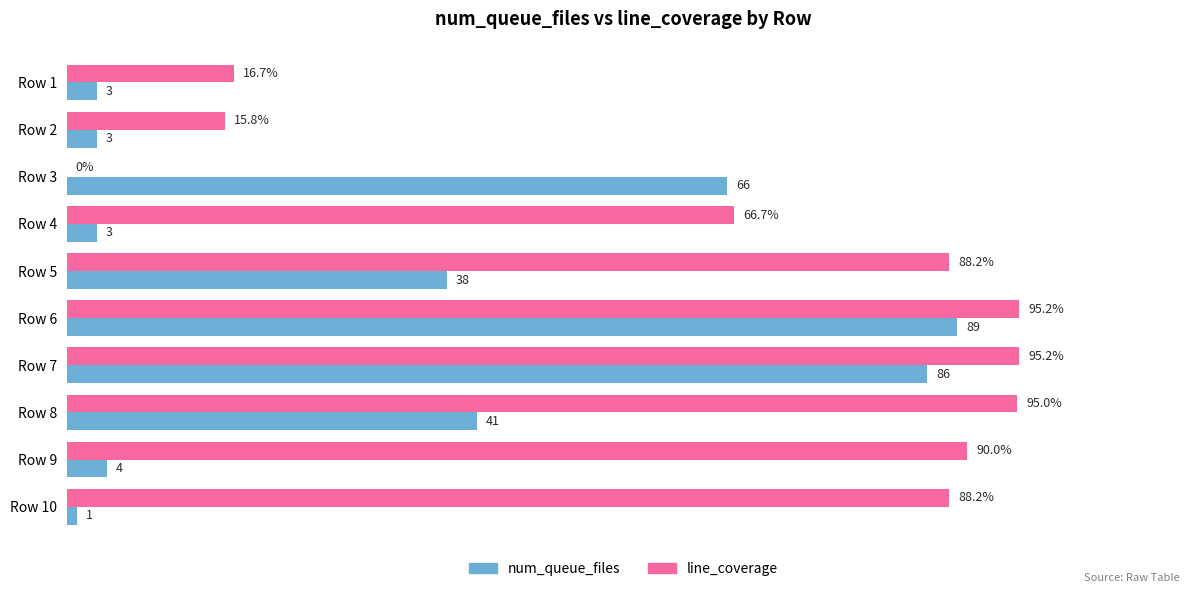

At which label is num_queue_files closest to 45?

Row 8